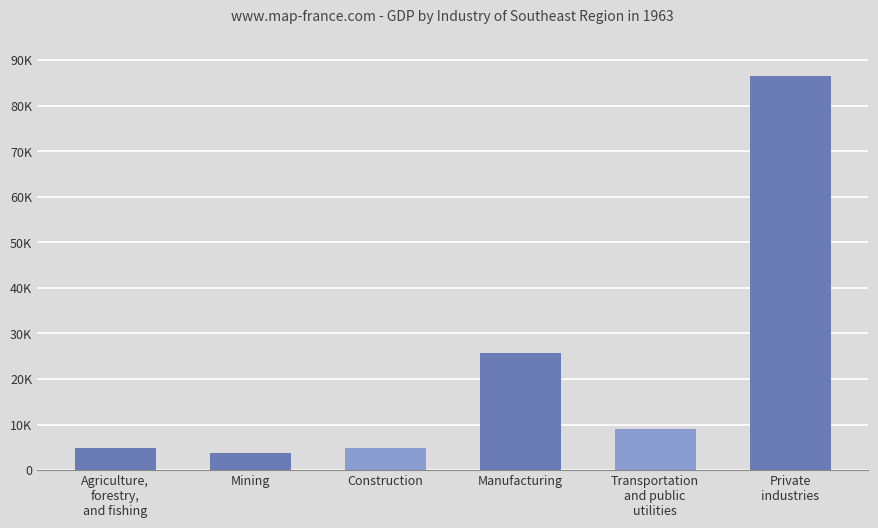

Does the chart contain any negative values?

No